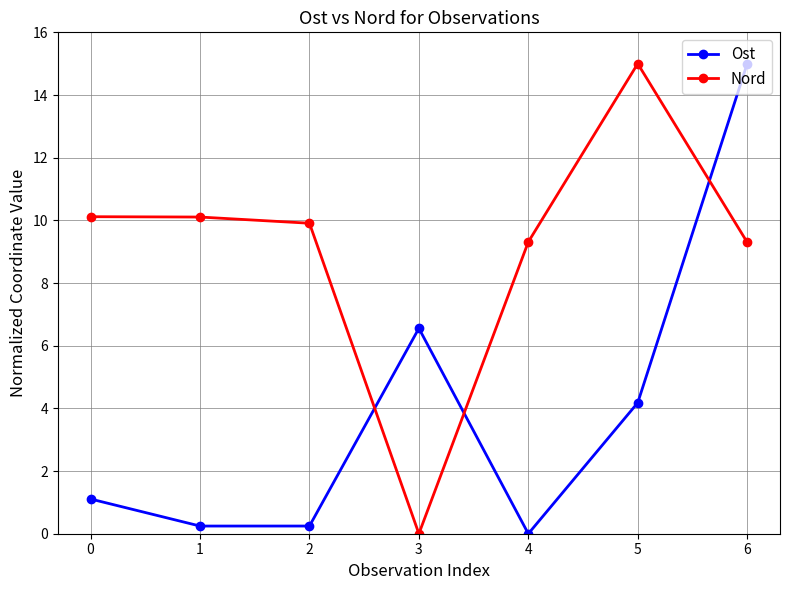

What is the sum of the Ost values at 3 and 6?

21.6